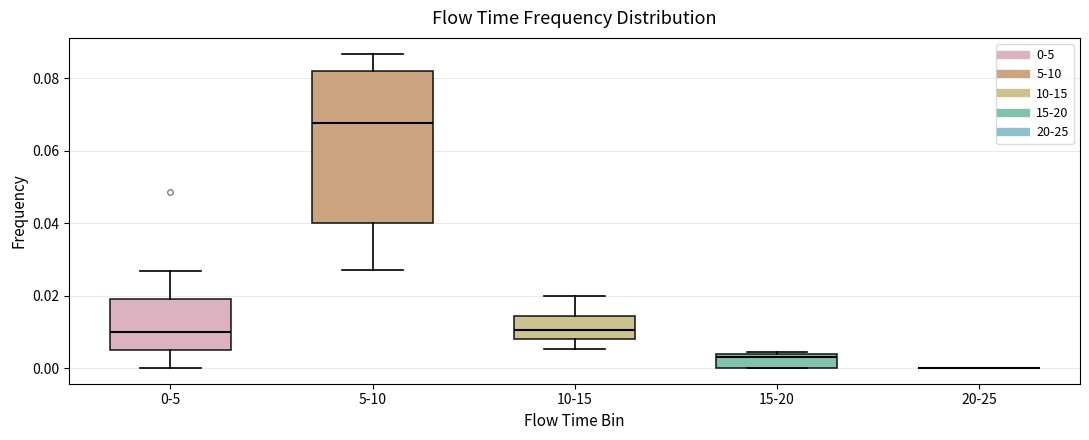

Reading left to right, transcribe this box plot: for each box, give where its median line is, the range the box spans, and where its two whiskers end, as read against the y-axis. The values are not printed on the chart, so give them approximately, as read against the axis.

0-5: median 0.010, box 0.004 to 0.020, whiskers 0.000 to 0.026
5-10: median 0.068, box 0.040 to 0.082, whiskers 0.028 to 0.086
10-15: median 0.010, box 0.008 to 0.014, whiskers 0.006 to 0.020
15-20: median 0.004 (just below the box's upper edge), box 0.000 to 0.004, whiskers 0.000 to 0.004
20-25: box collapsed to a line at 0.000, whiskers 0.000 to 0.000